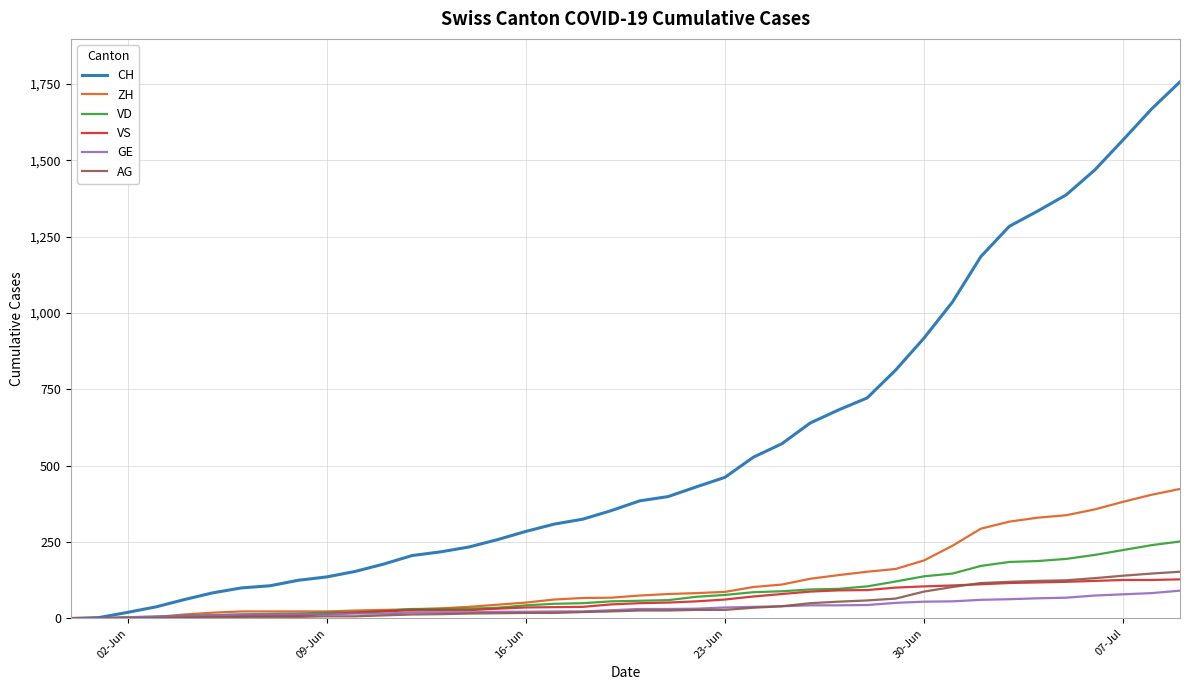

What are all the series names shown in the legend?

CH, ZH, VD, VS, GE, AG